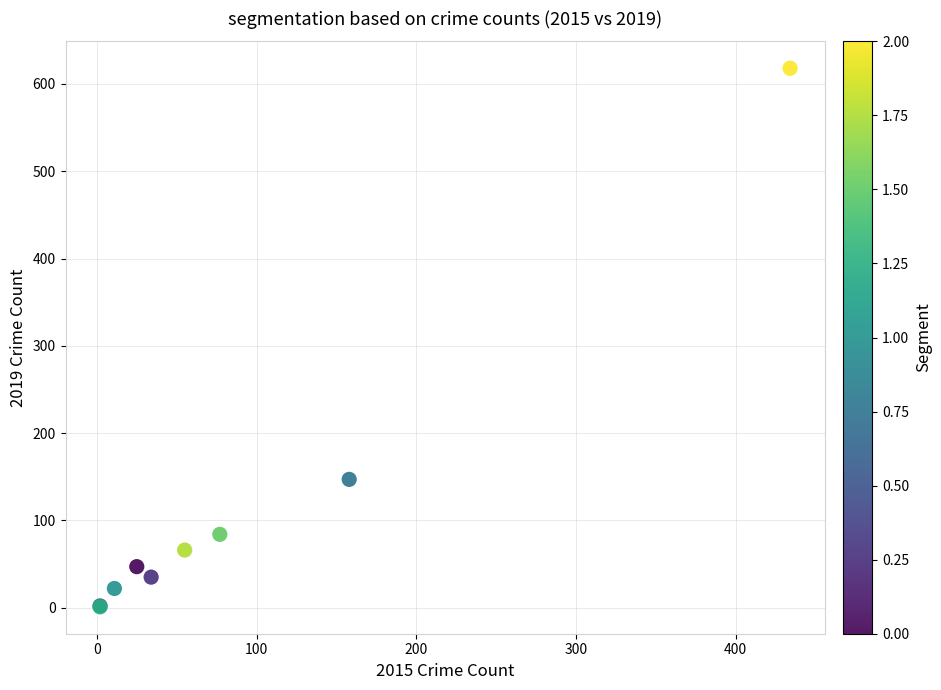

What Y value in the scatter plot is closest to 309?

147